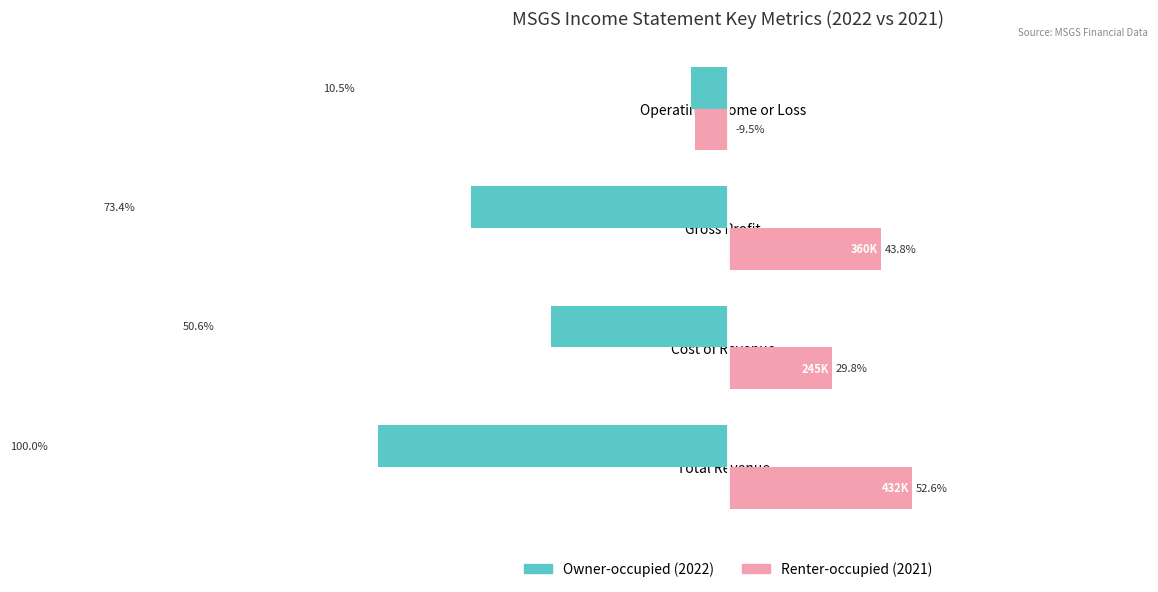

At which category is the sum across all series the highest?

Operating Income or Loss